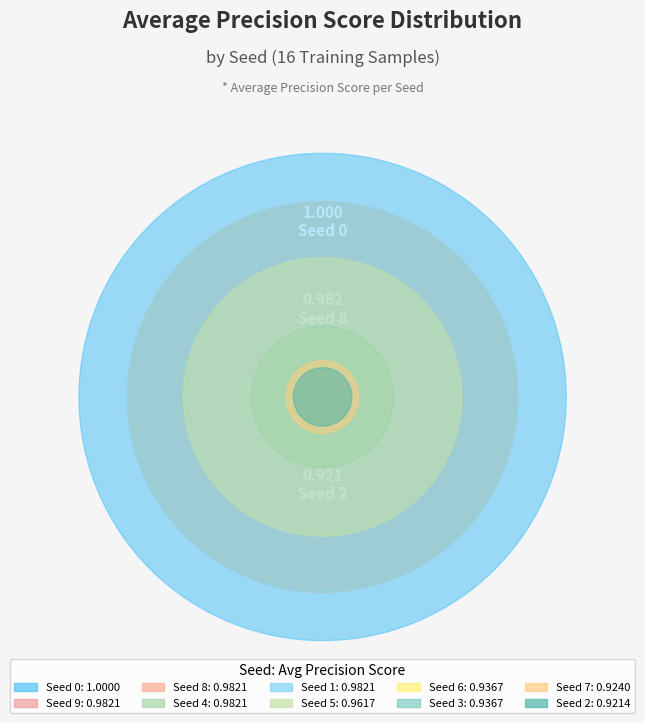

Count the number of slices in the pie.

10